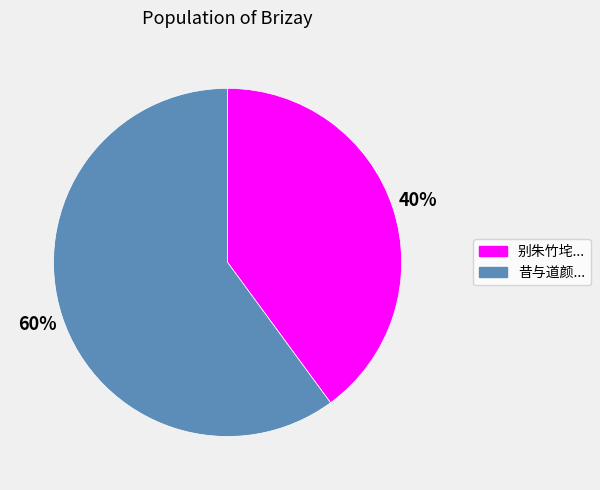

To the nearest percent, what portion does 昔与道颜... represent?

60%